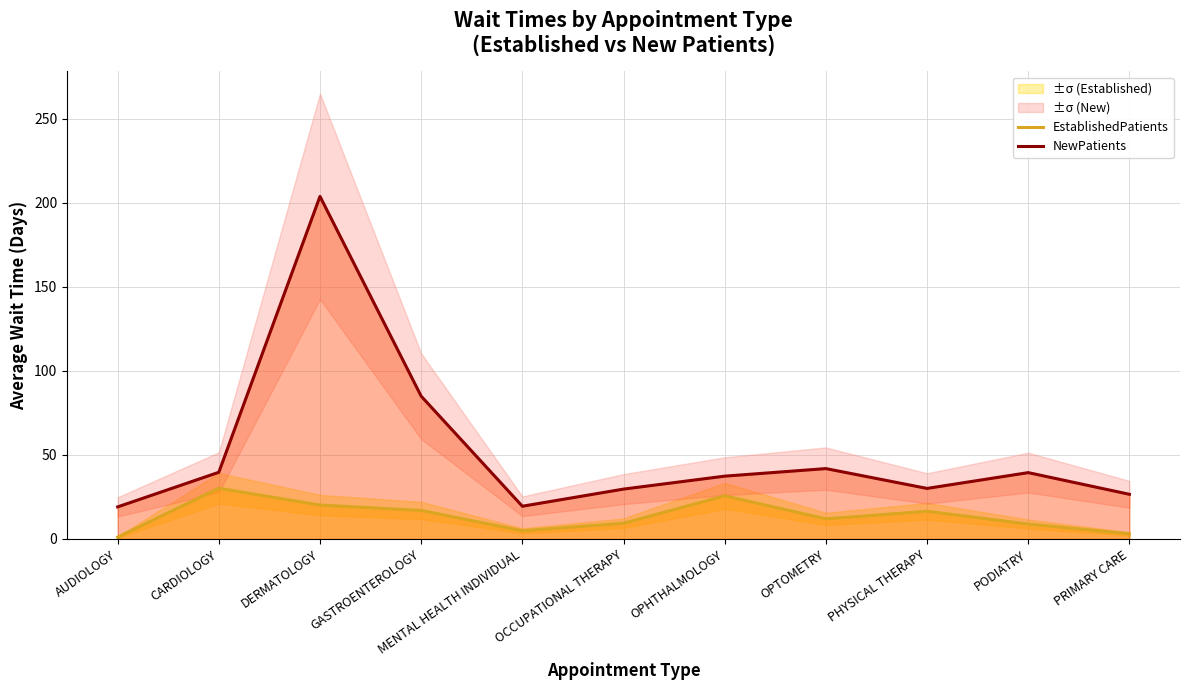

Rank the series at PRIMARY CARE from highest to lowest value.

NewPatients, EstablishedPatients